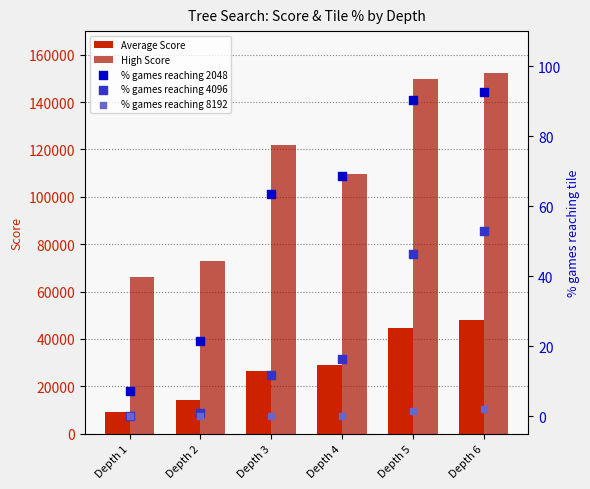

Which series reaches the minimum Y coordinate?

% games reaching 8192